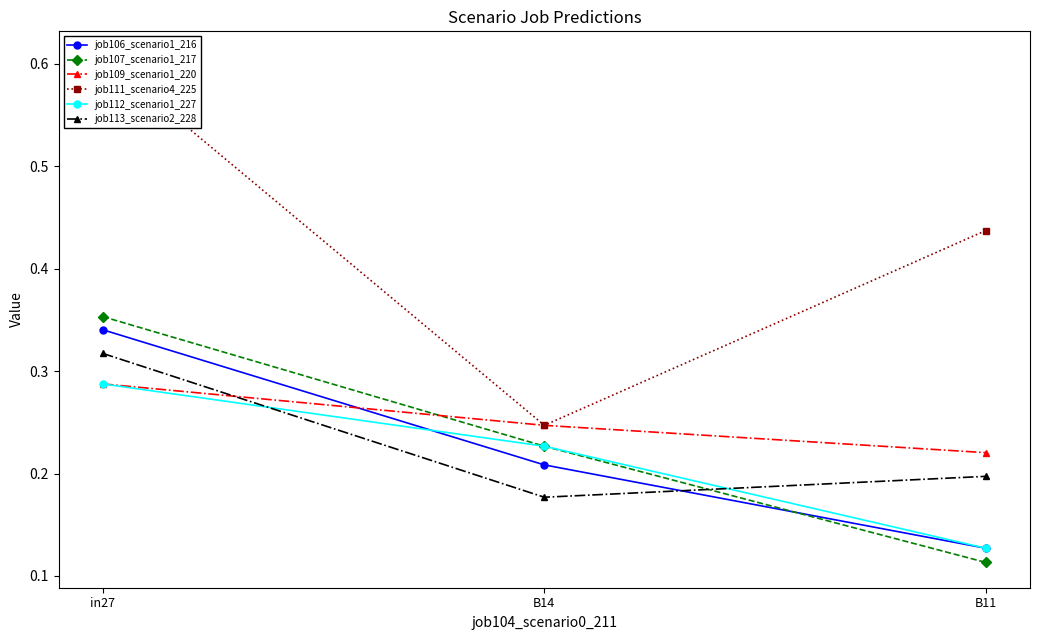

Where is job112_scenario1_227 nearest to the value 0?

B11